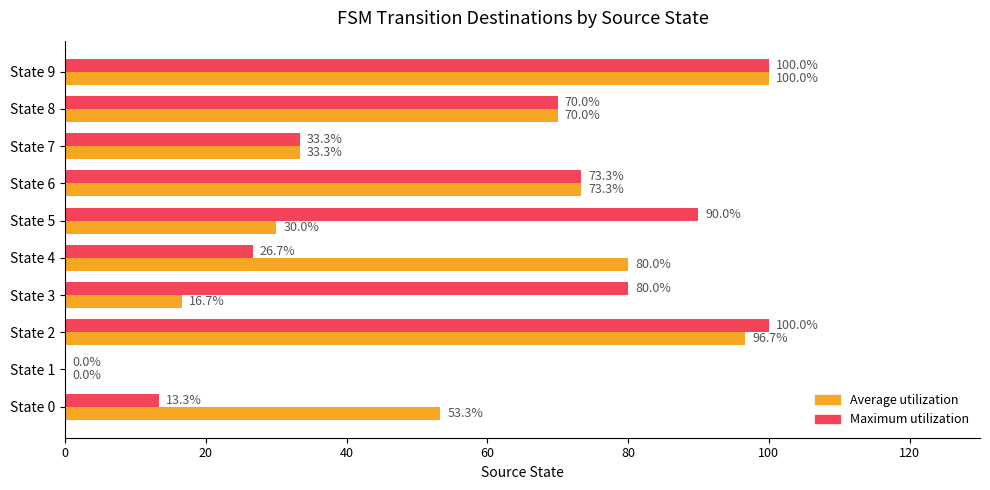

What is the maximum value shown in the chart?

100.0